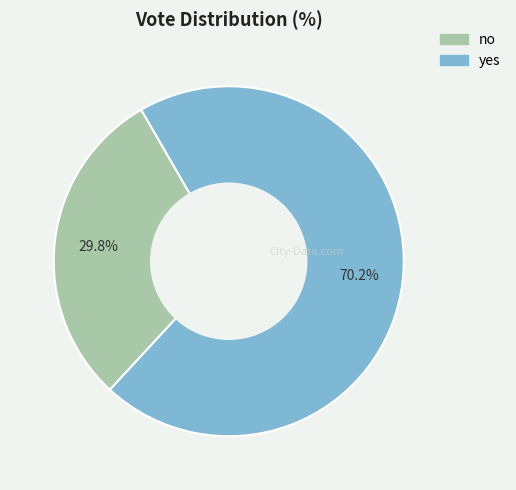

Which slice is the largest?

yes